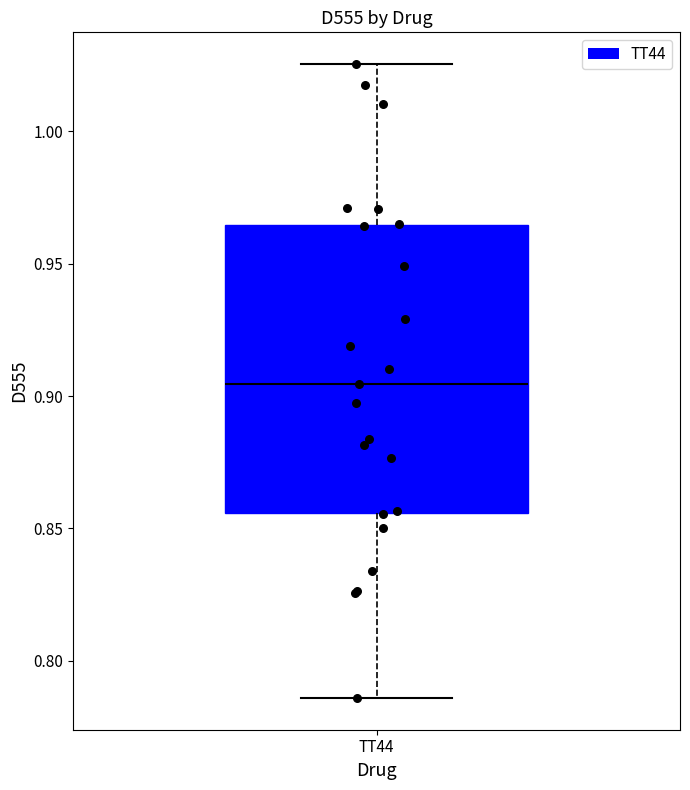

Where does the lower whisker of the box for TT44 end on the y-axis? The values are not printed on the chart, so give them approximately, as read against the axis.

0.785